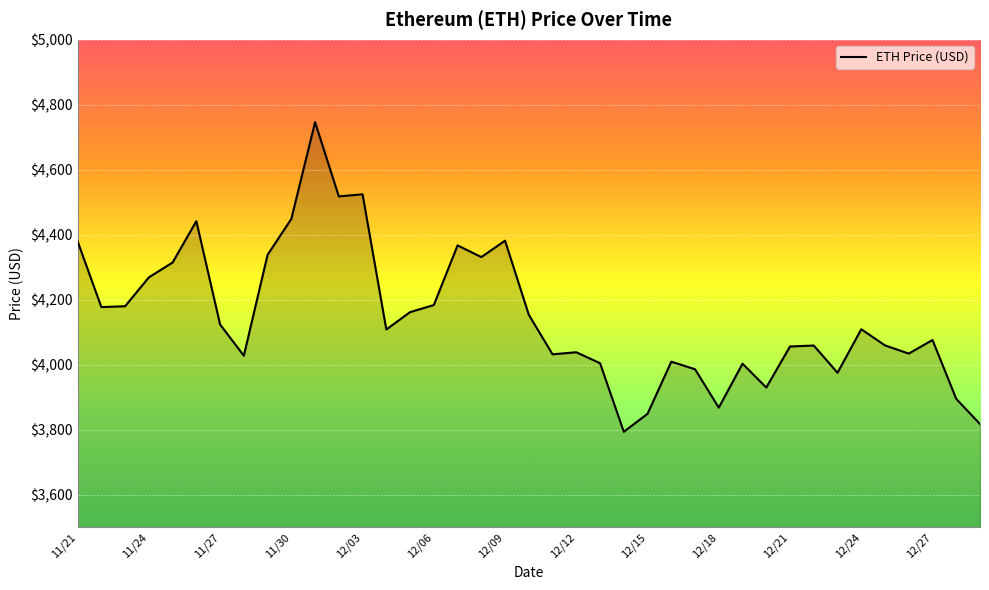

What is the difference between the maximum and minimum values?

952.1